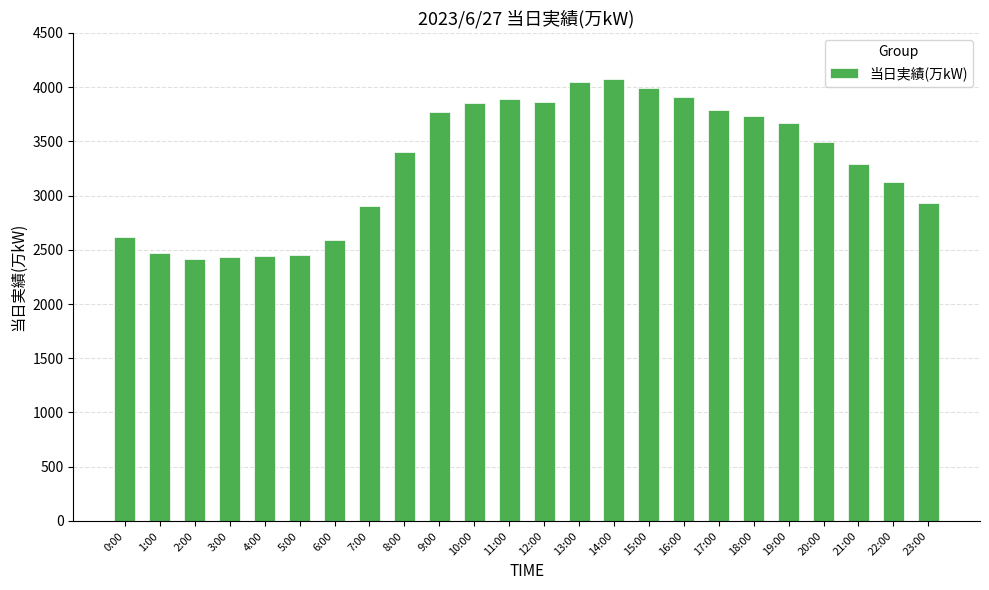

What is the maximum value shown in the chart?

4071